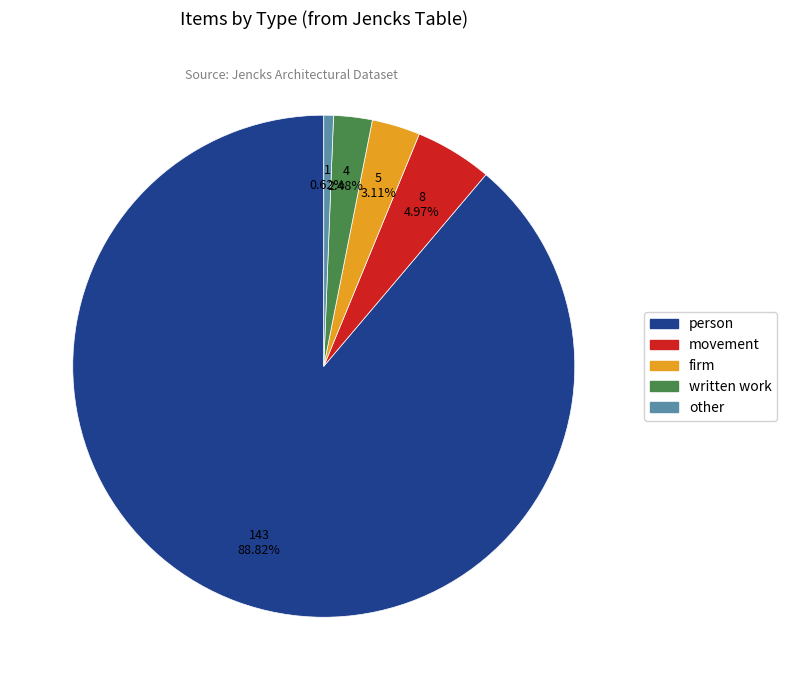

Count the number of slices in the pie.

5